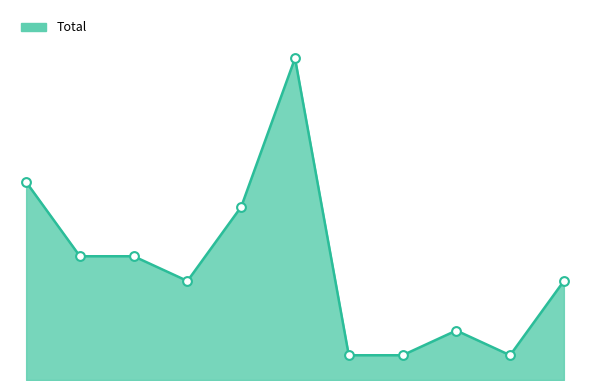

Is this an area chart (filled region under the line)?

Yes